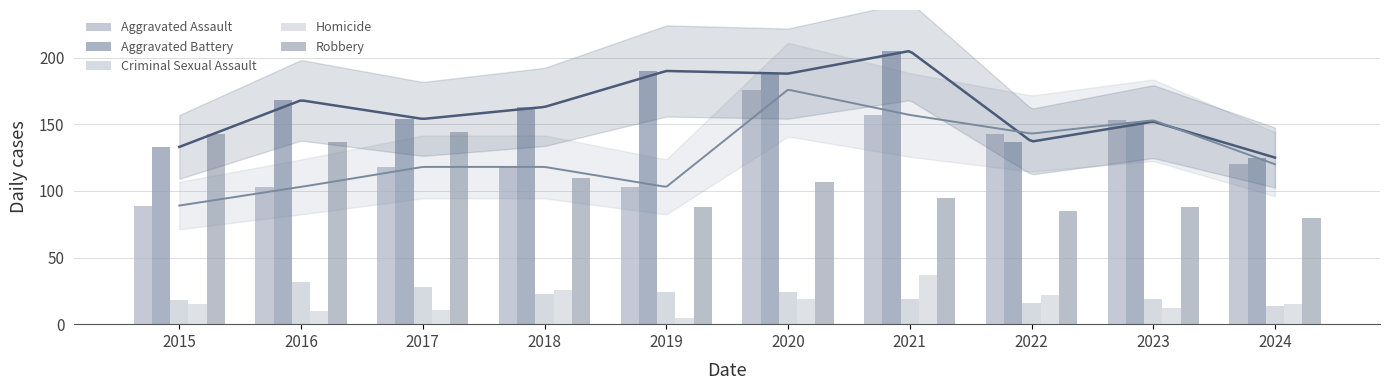

Rank the series by their maximum value, from lowest to highest.

Criminal Sexual Assault, Homicide, Robbery, Aggravated Assault, Aggravated Battery